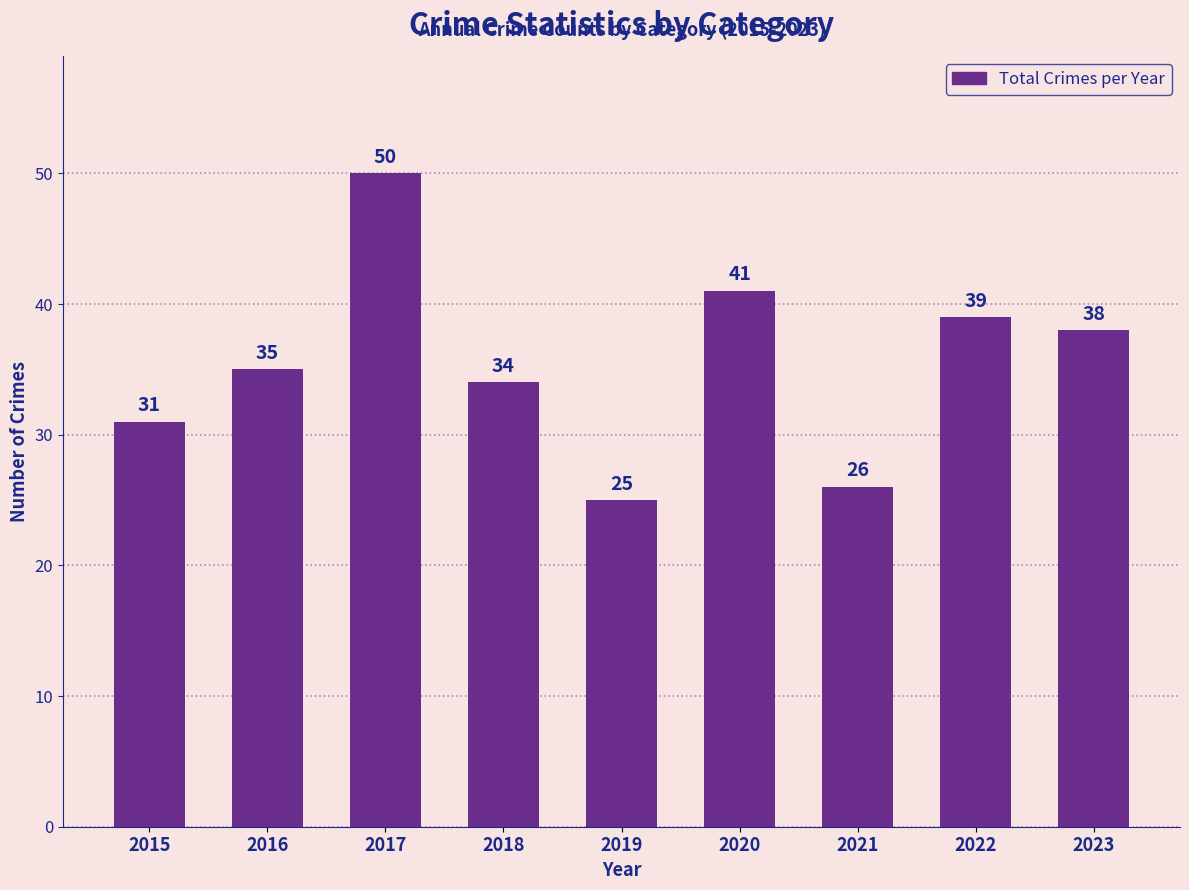

Reading right to left, list all the values displayed in this chart.

2023=38	2022=39	2021=26	2020=41	2019=25	2018=34	2017=50	2016=35	2015=31